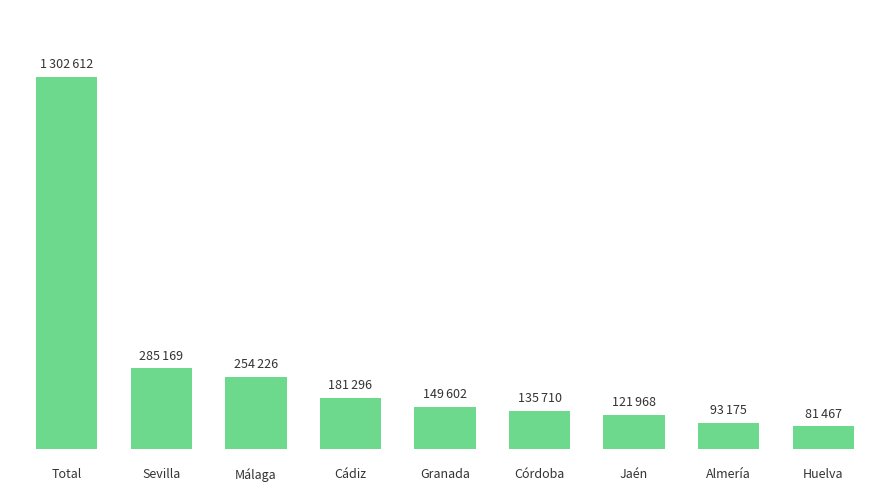

What is the sum of the values at Huelva and Málaga?

335693